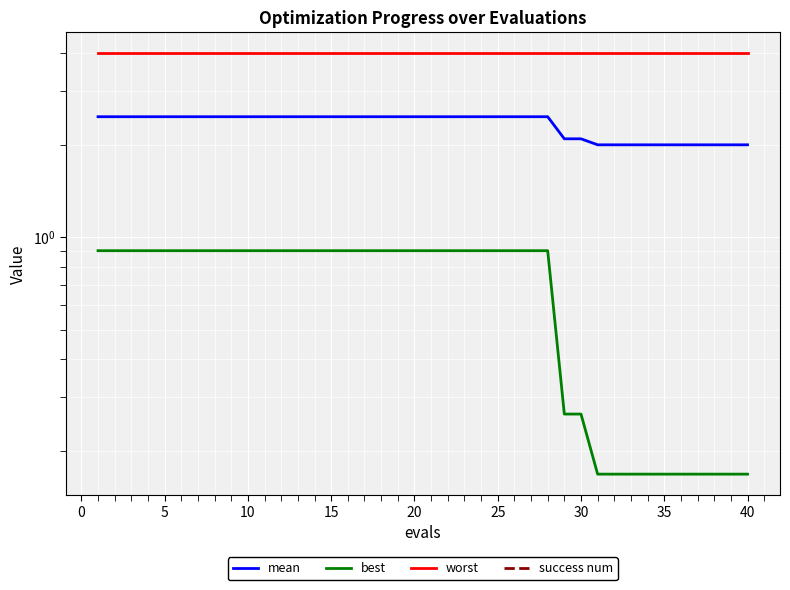

Reading left to right, list all the values displayed in this chart.

mean: 2.5	2.5	2.5	2.5	2.5	2.5	2.5	2.5	2.5	2.5	2.5	2.5	2.5	2.5	2.5	2.5	2.5	2.5	2.5	2.5	2.5	2.5	2.5	2.5	2.5	2.5	2.5	2.5	2.1	2.1	2.0	2.0	2.0	2.0	2.0	2.0	2.0	2.0	2.0	2.0
best: 0.9	0.9	0.9	0.9	0.9	0.9	0.9	0.9	0.9	0.9	0.9	0.9	0.9	0.9	0.9	0.9	0.9	0.9	0.9	0.9	0.9	0.9	0.9	0.9	0.9	0.9	0.9	0.9	0.3	0.3	0.2	0.2	0.2	0.2	0.2	0.2	0.2	0.2	0.2	0.2
worst: 4.0	4.0	4.0	4.0	4.0	4.0	4.0	4.0	4.0	4.0	4.0	4.0	4.0	4.0	4.0	4.0	4.0	4.0	4.0	4.0	4.0	4.0	4.0	4.0	4.0	4.0	4.0	4.0	4.0	4.0	4.0	4.0	4.0	4.0	4.0	4.0	4.0	4.0	4.0	4.0
success num: 0.0	0.0	0.0	0.0	0.0	0.0	0.0	0.0	0.0	0.0	0.0	0.0	0.0	0.0	0.0	0.0	0.0	0.0	0.0	0.0	0.0	0.0	0.0	0.0	0.0	0.0	0.0	0.0	0.0	0.0	0.0	0.0	0.0	0.0	0.0	0.0	0.0	0.0	0.0	0.0